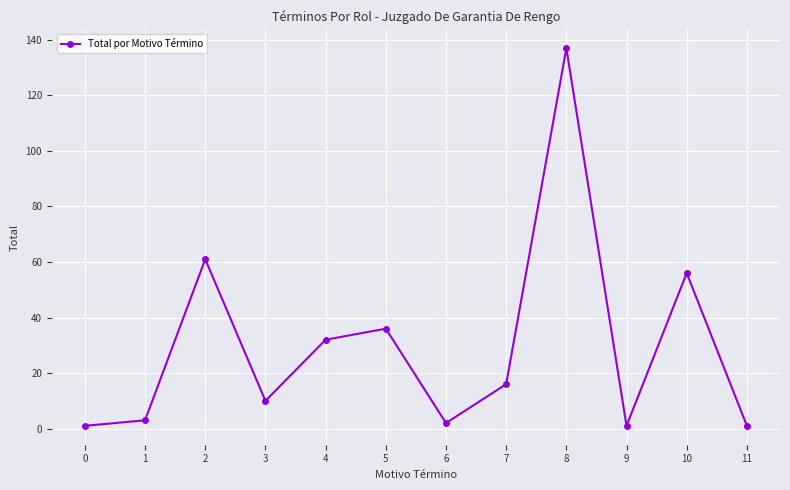

At which label is the value closest to 69?

2